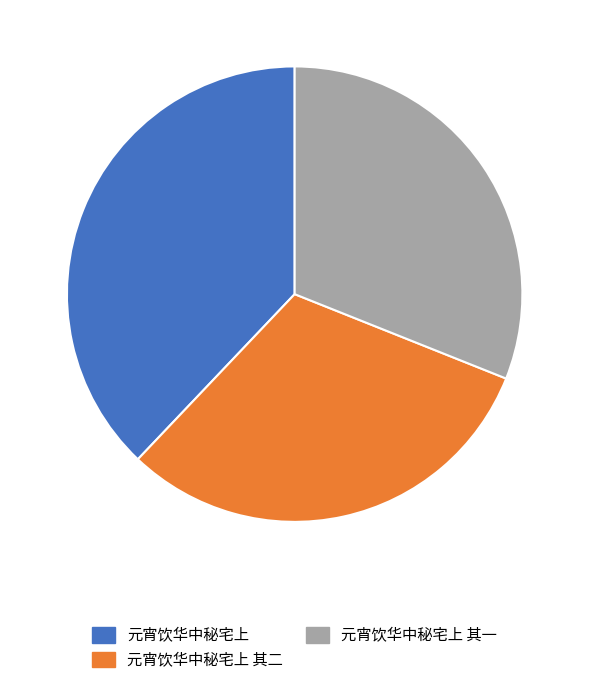

What is the largest slice in the pie chart?

元宵饮华中秘宅上